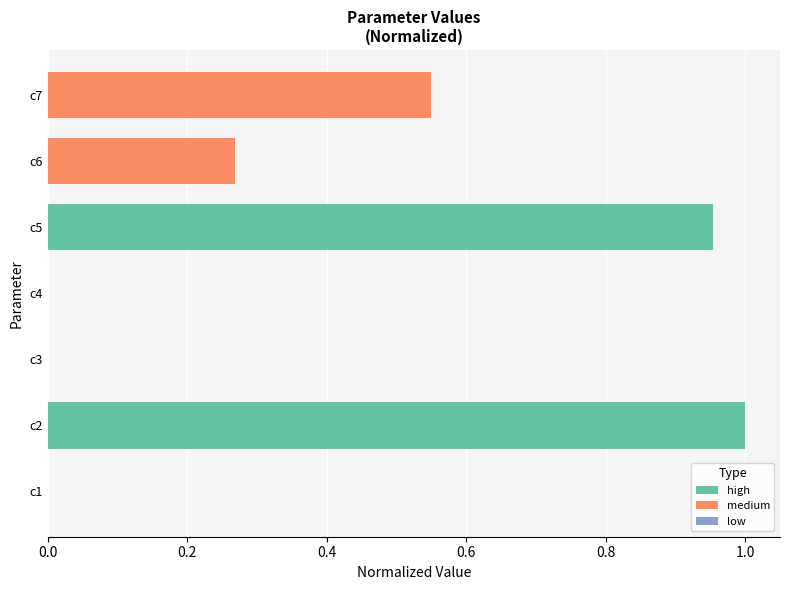

What is the change in value from c3 to c5?

+1.0